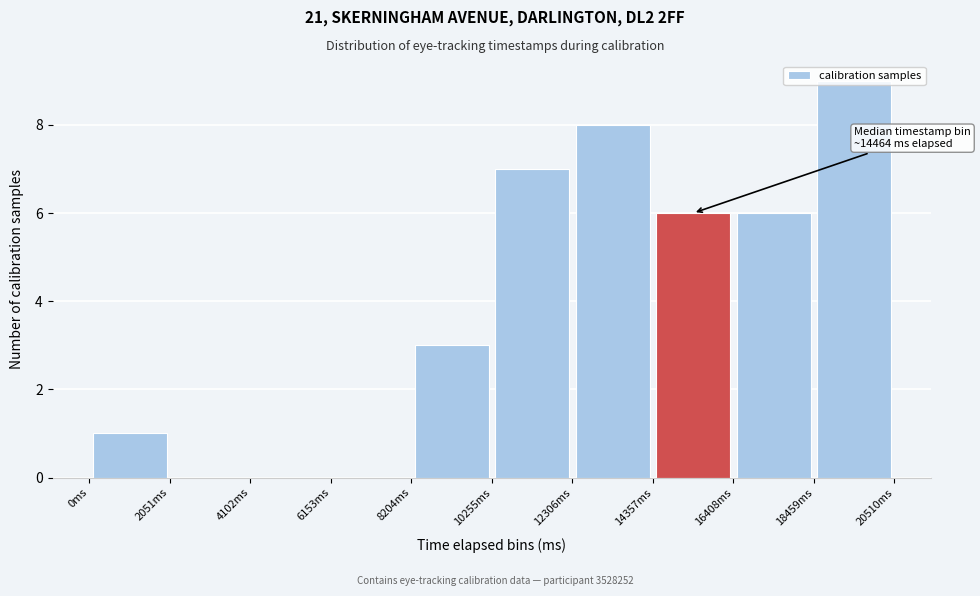

Which range on the x-axis has the tallest bar?

18500 to 20500